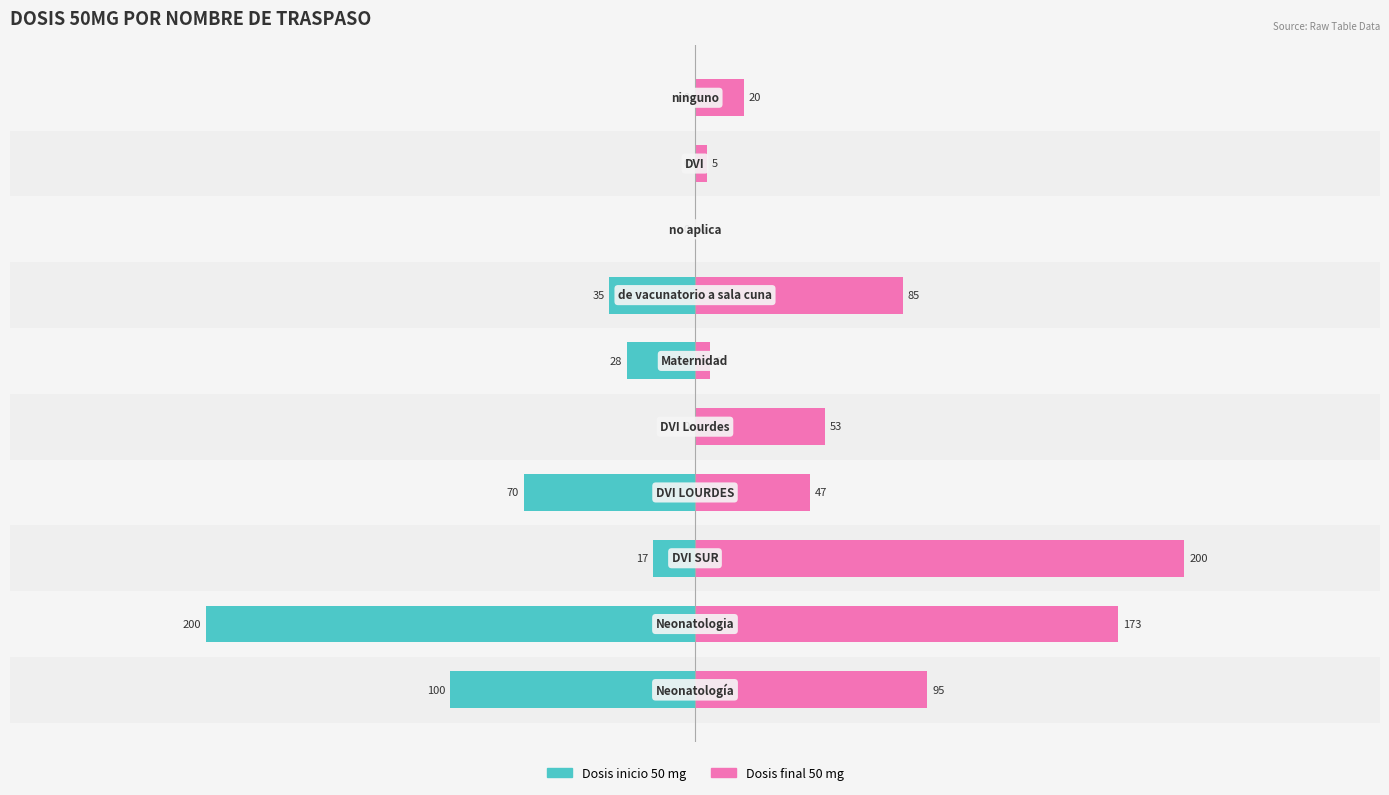

What is the difference between the second highest and second lowest values in the Dosis inicio 50 mg series?

100